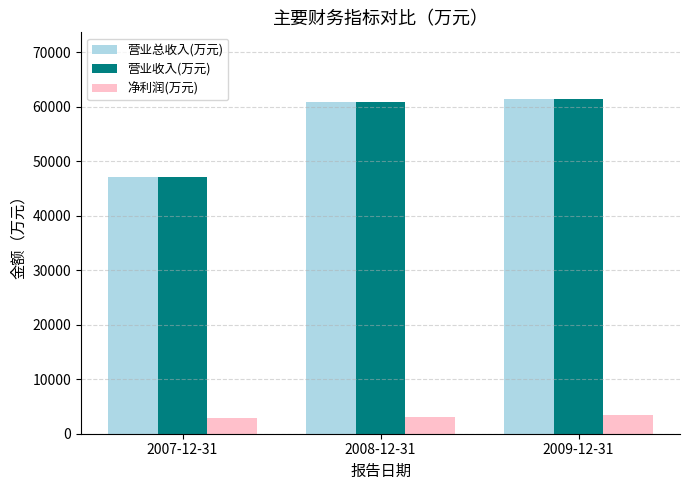

What value does the 营业总收入(万元) series have at 2008-12-31?

60798